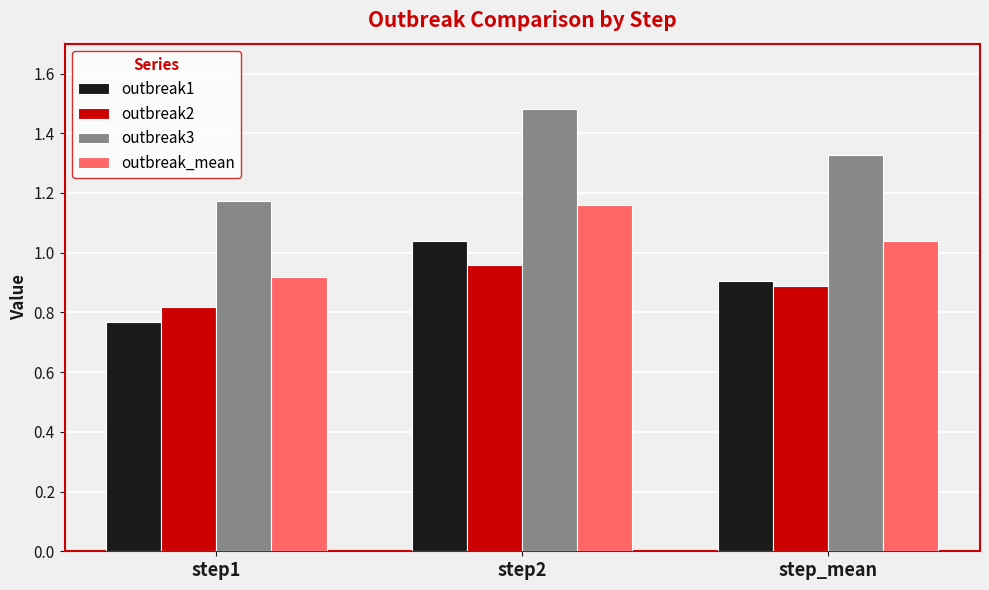

List the series in order of their peak value, highest first.

outbreak3, outbreak_mean, outbreak1, outbreak2